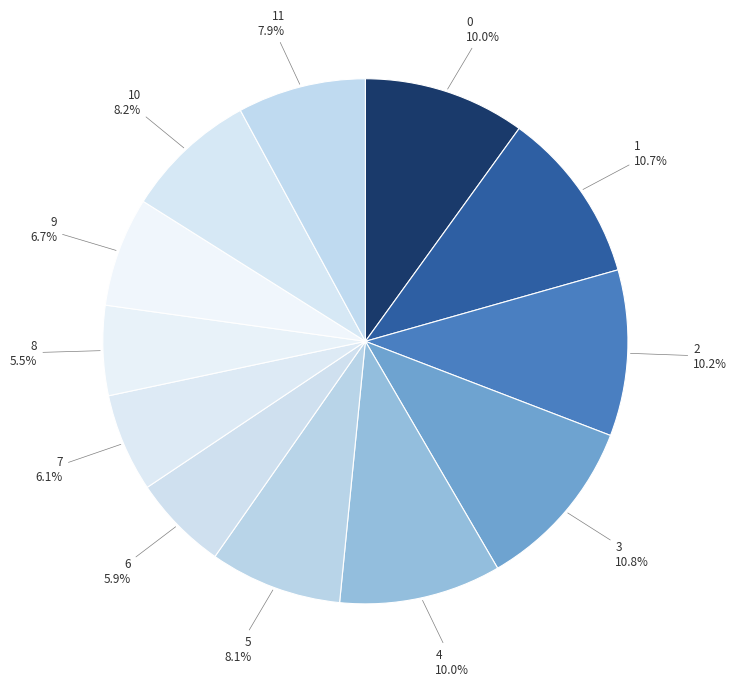

How much of the chart is everything except 2?

89.8%